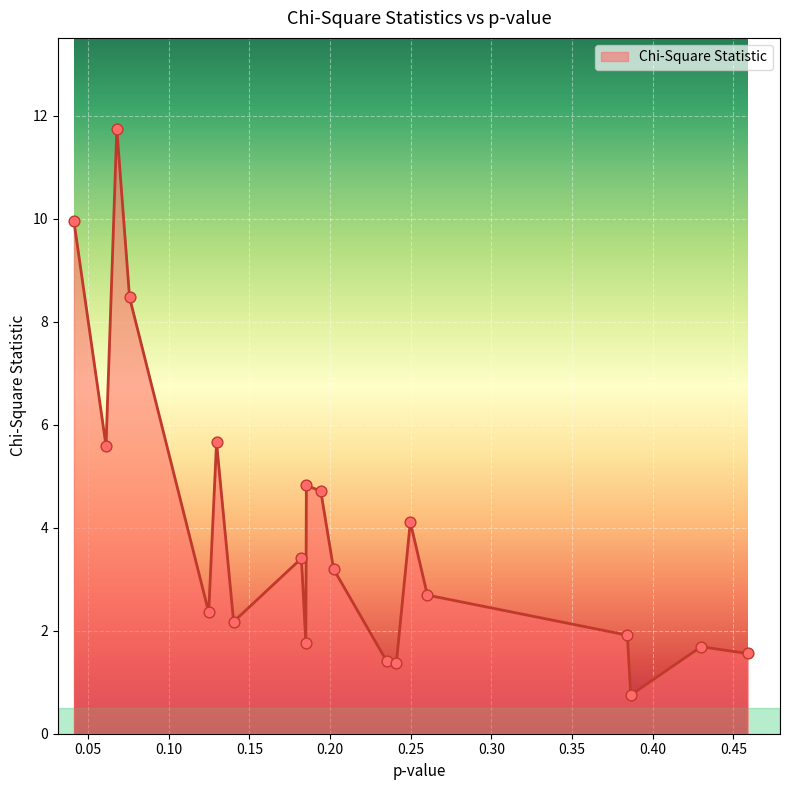

What is the difference between the maximum and minimum values?

11.0